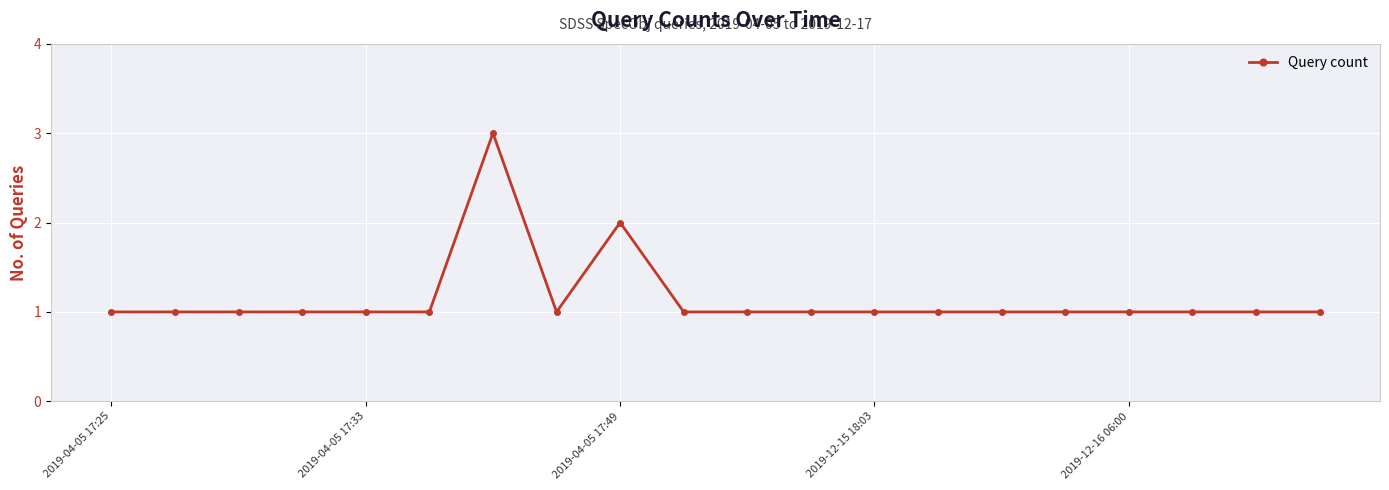

Reading right to left, list all the values displayed in this chart.

1	1	1	1	1	1	1	1	1	1	1	2	1	3	1	1	1	1	1	1